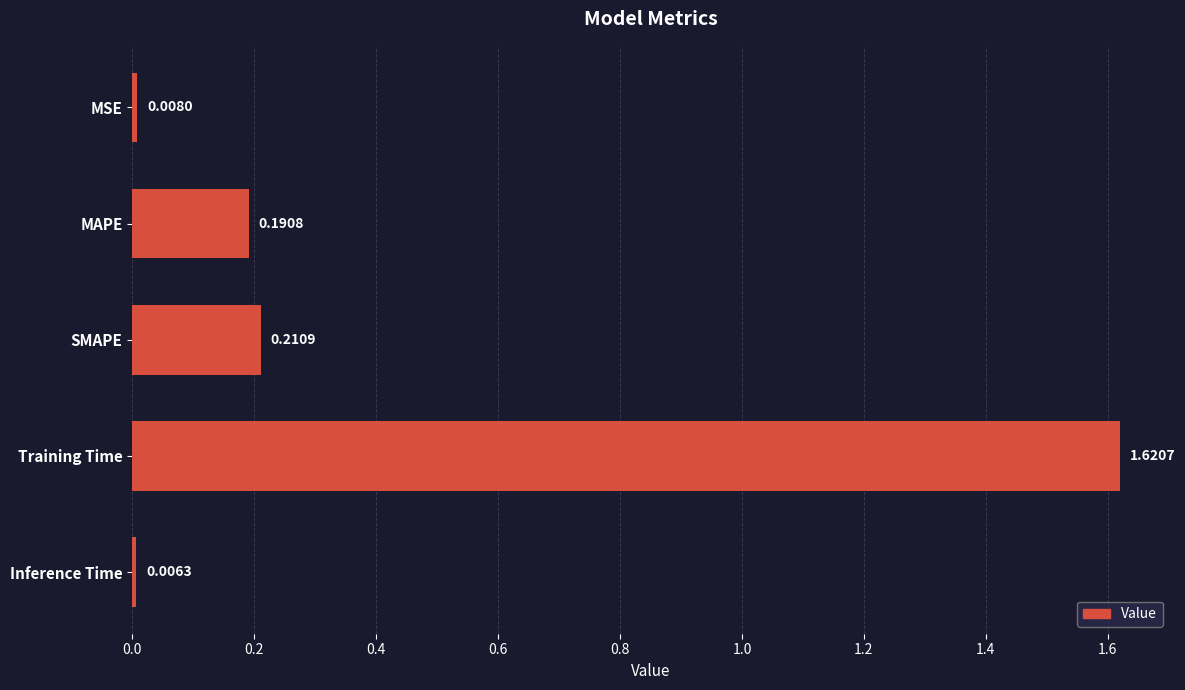

Which label corresponds to the largest value in the chart?

Training Time